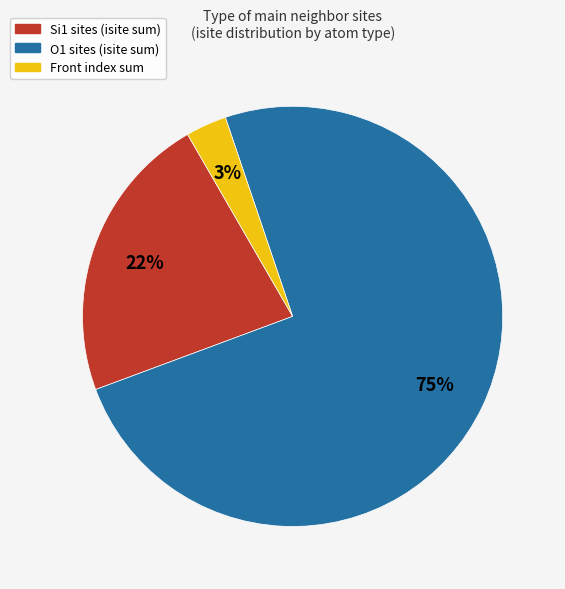

Which slice represents more than half of the pie?

O1 sites (isite sum)